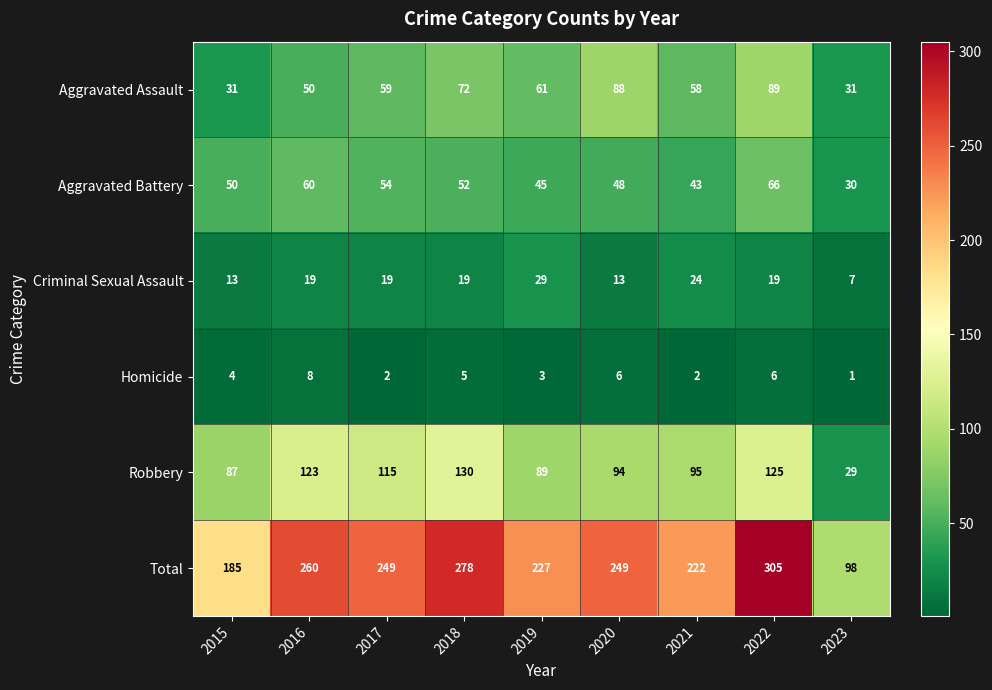

Is the value of Robbery at 2017 greater than the value of Homicide at 2023?

Yes